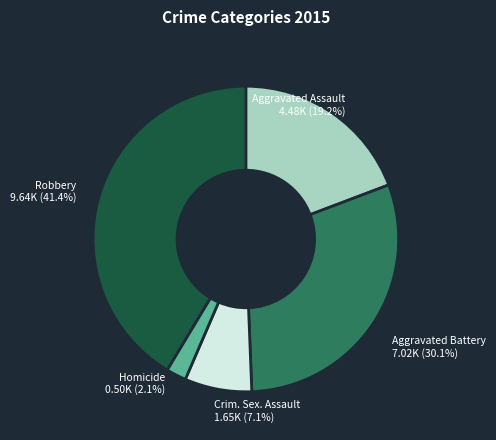

Does any single category account for the majority?

No